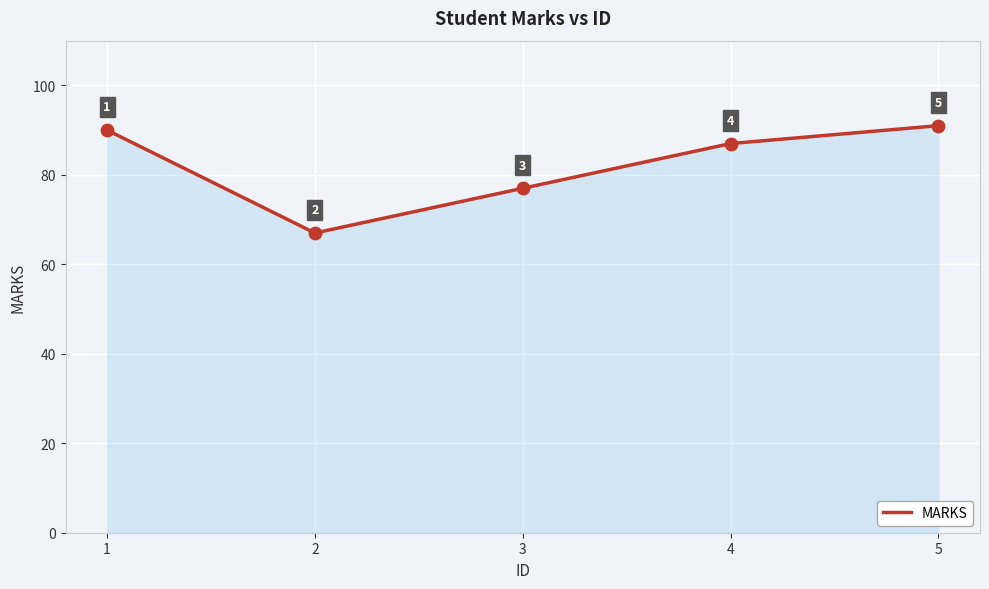

What is the change in value from 2 to 4?

+20